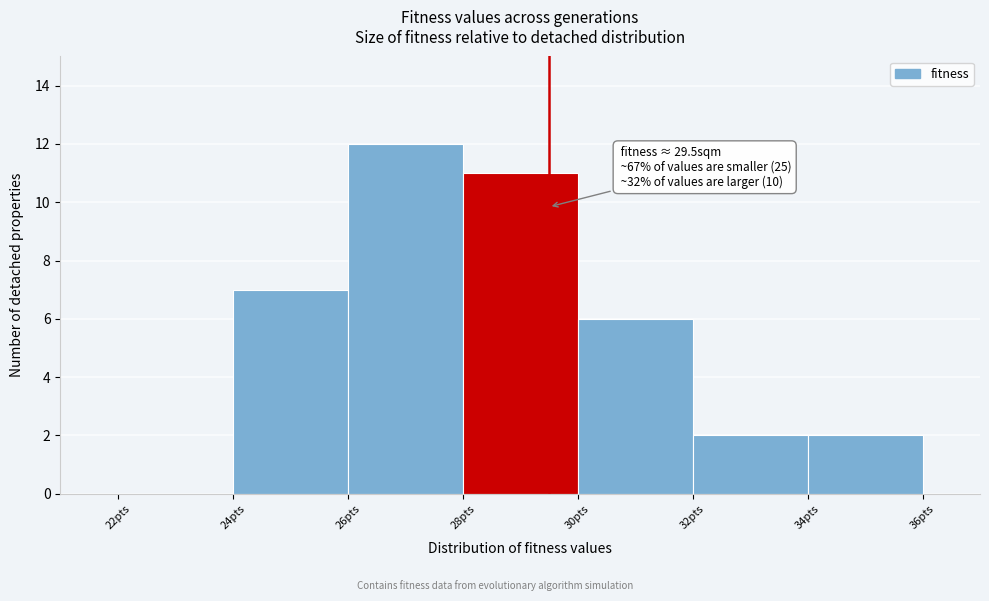

Which range on the x-axis has the tallest bar?

26 to 28